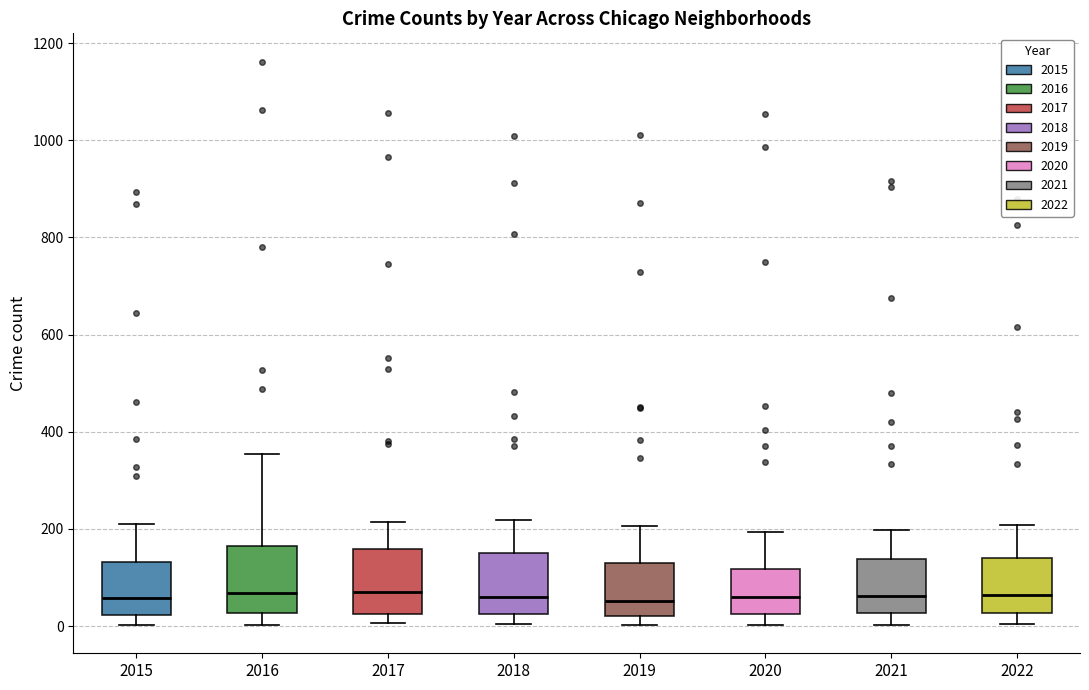

Reading left to right, transcribe this box plot: for each box, give where its median line is, the range the box spans, and where its two whiskers end, as read against the y-axis. The values are not printed on the chart, so give them approximately, as read against the axis.

2015: median 60, box 20 to 140, whiskers 0 to 220
2016: median 60, box 20 to 160, whiskers 0 to 360
2017: median 80, box 20 to 160, whiskers 0 to 220
2018: median 60, box 20 to 140, whiskers 0 to 220
2019: median 60, box 20 to 140, whiskers 0 to 200
2020: median 60, box 20 to 120, whiskers 0 to 200
2021: median 60, box 20 to 140, whiskers 0 to 200
2022: median 60, box 20 to 140, whiskers 0 to 200